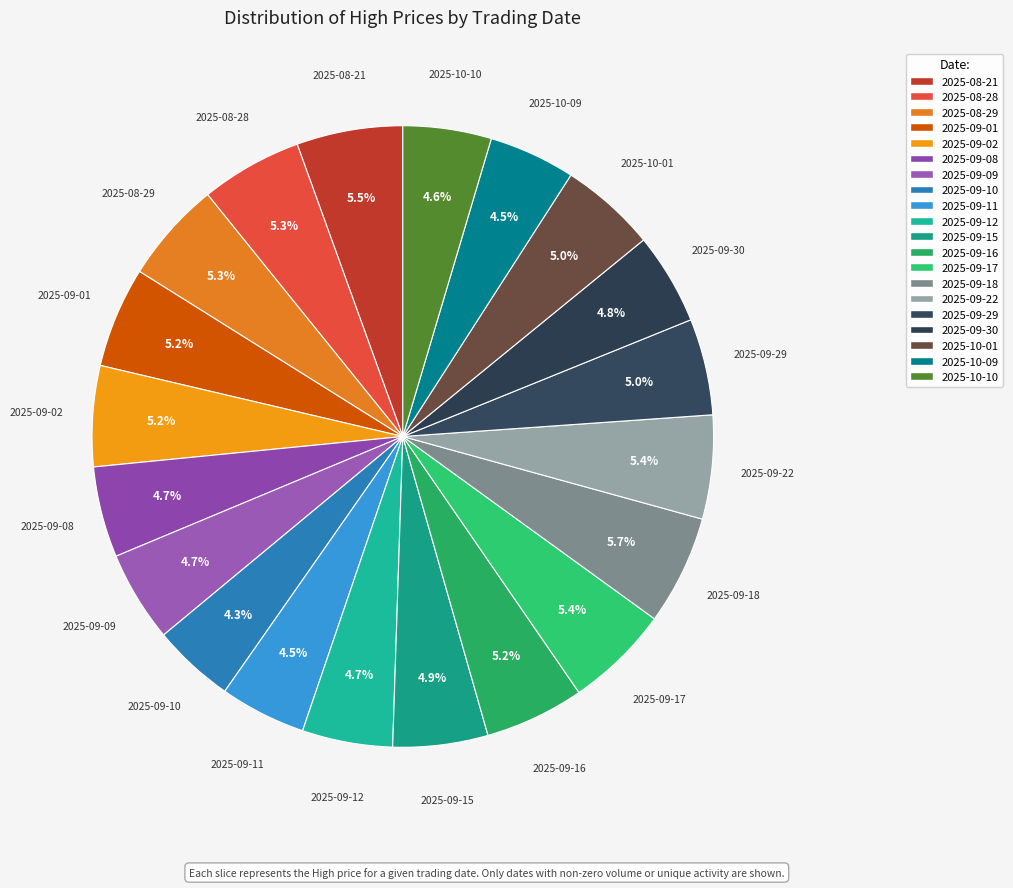

True or false: 2025-09-09 accounts for 5% of the total.

True